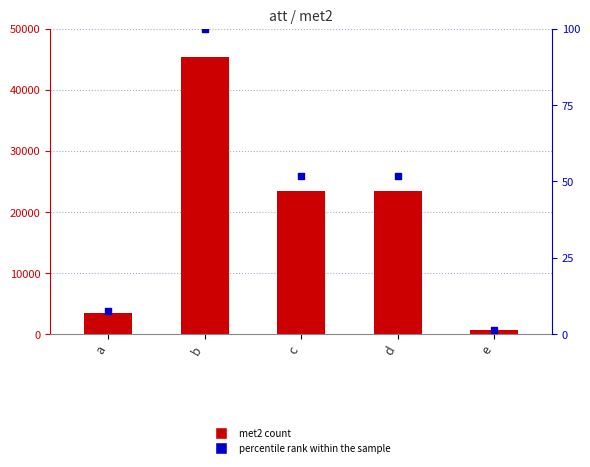

At how many categories does at least one series exceed 15921?

3